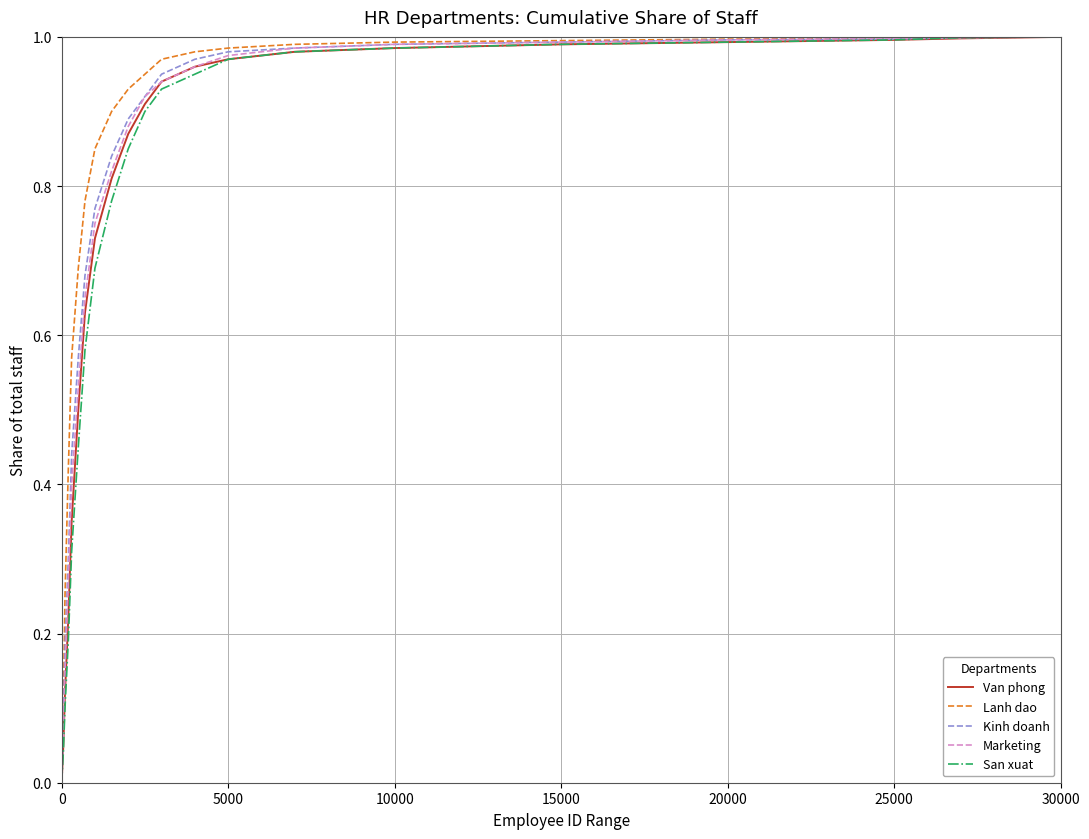

Rank the series by their average value, from lowest to highest.

San xuat, Van phong, Marketing, Kinh doanh, Lanh dao